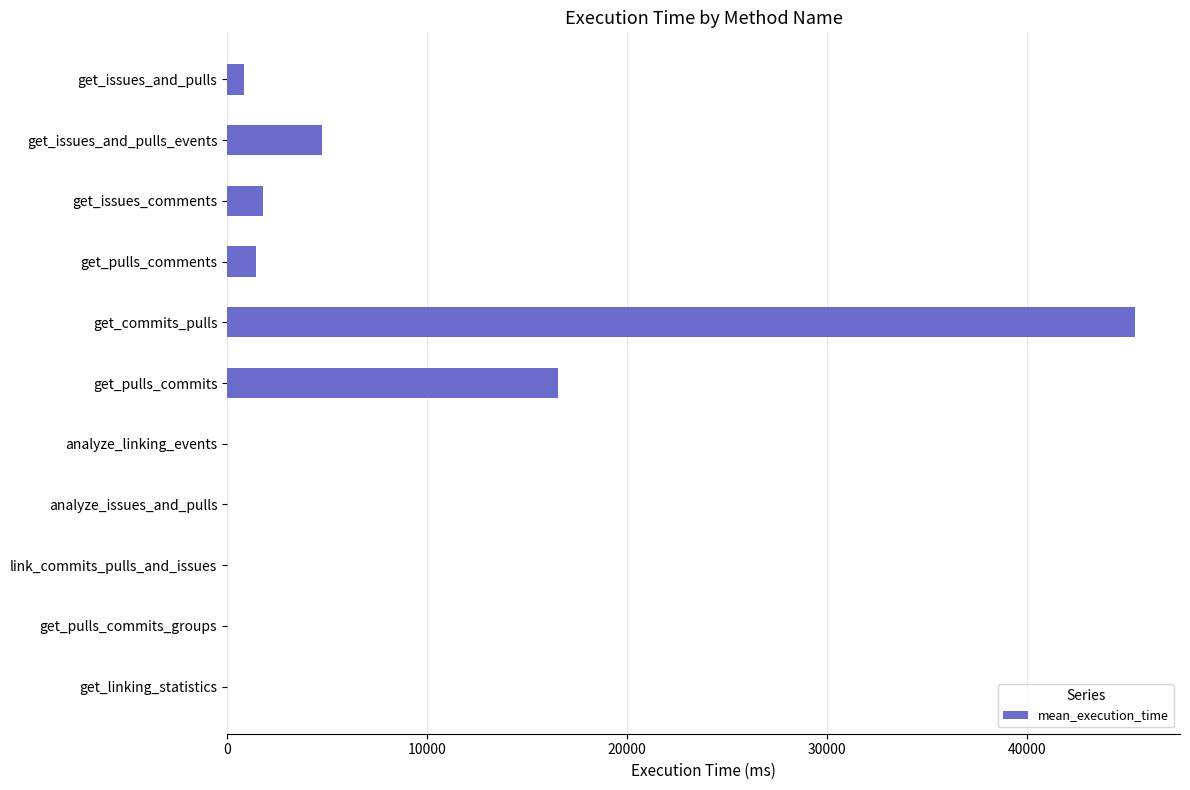

The value at get_pulls_comments is 1446.9. True or false?

True